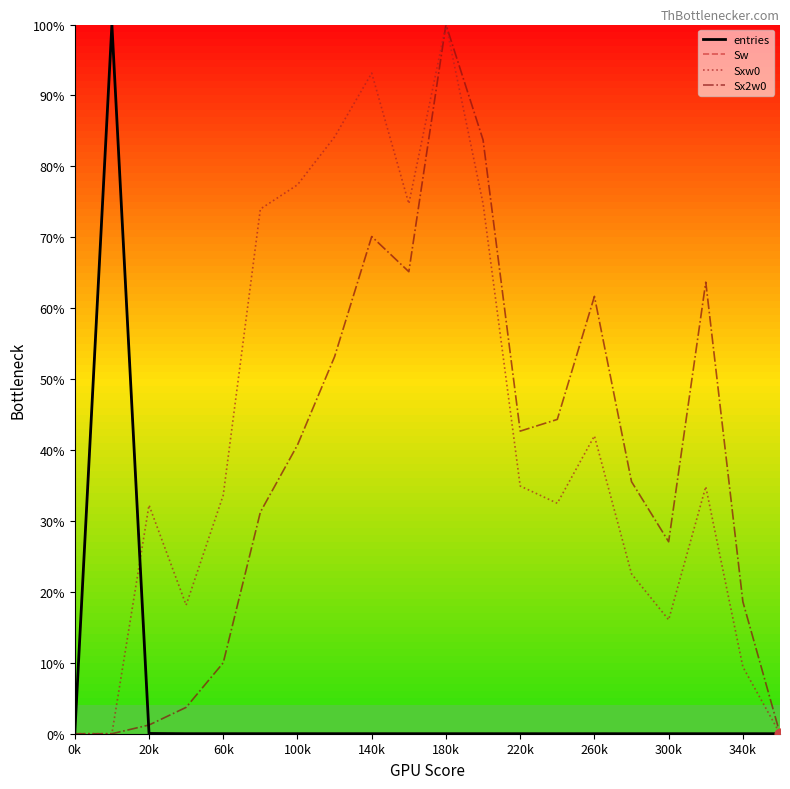

Does the chart have visible grid lines?

No